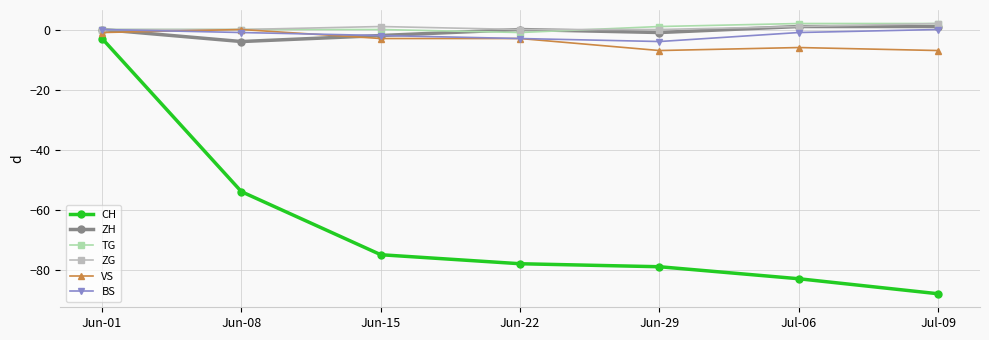

How many lines are shown in the chart?

6